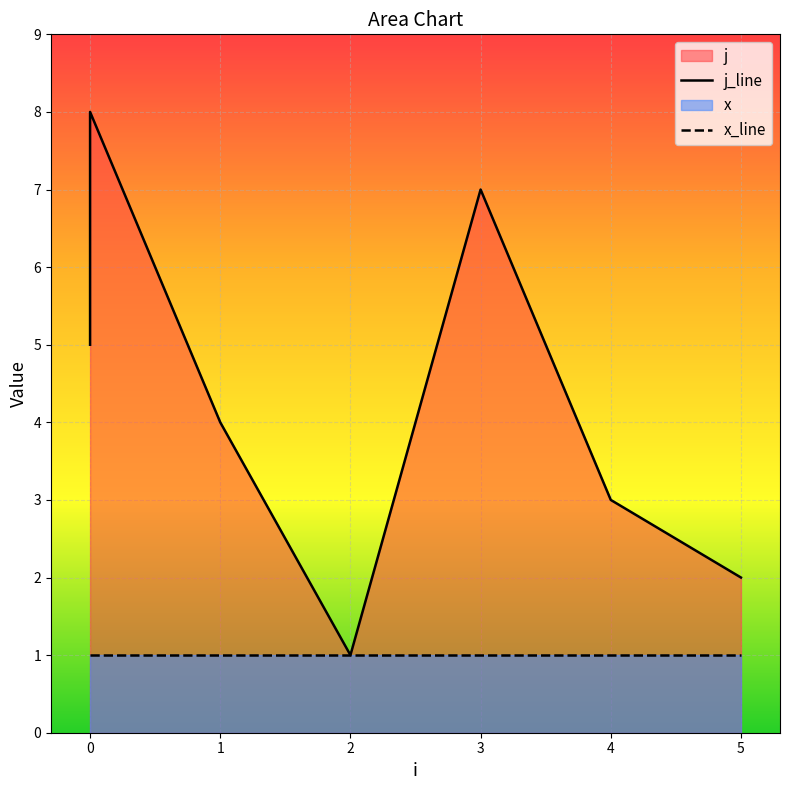

Reading left to right, what are all the values shown in this chart?

5	6	8	4	1	7	3	2